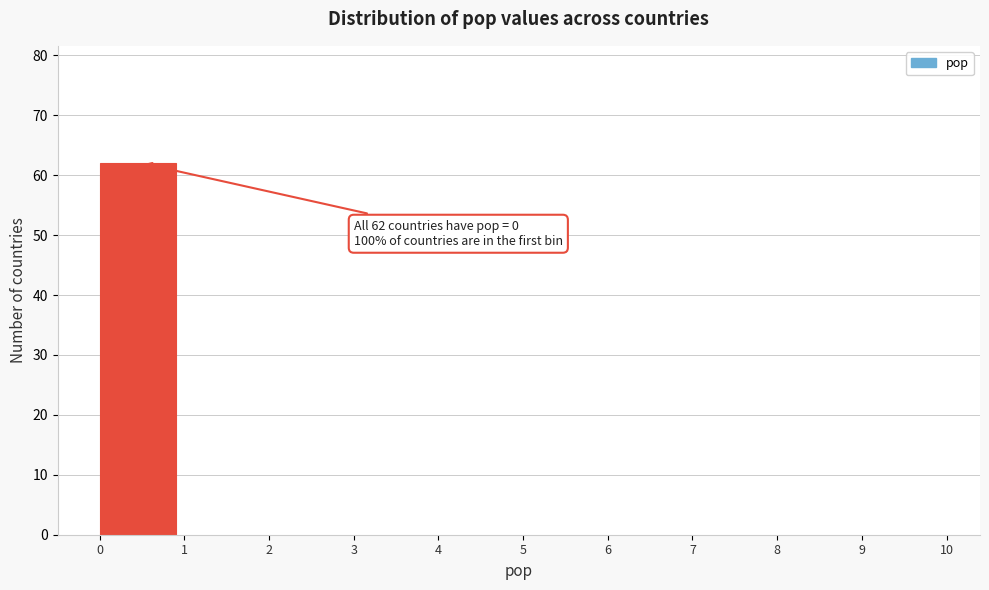

Over which range of the x-axis is the bar tallest?

0 to 1